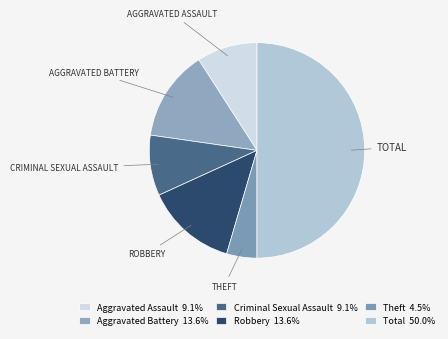

What is the largest slice in the pie chart?

Total